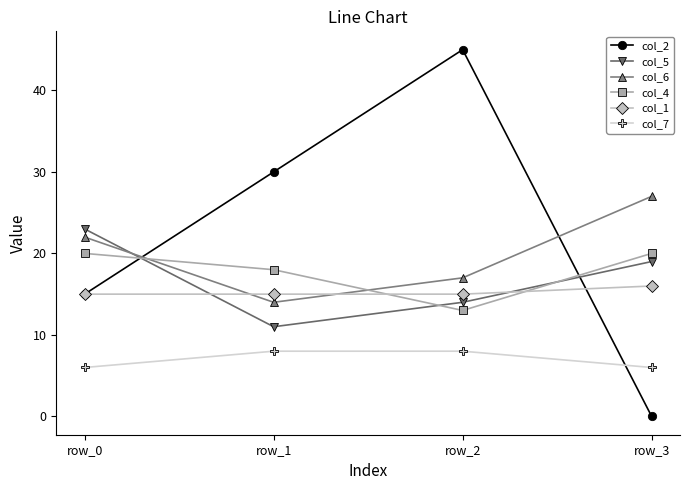

The col_1 series shows 15 at row_1. True or false?

True